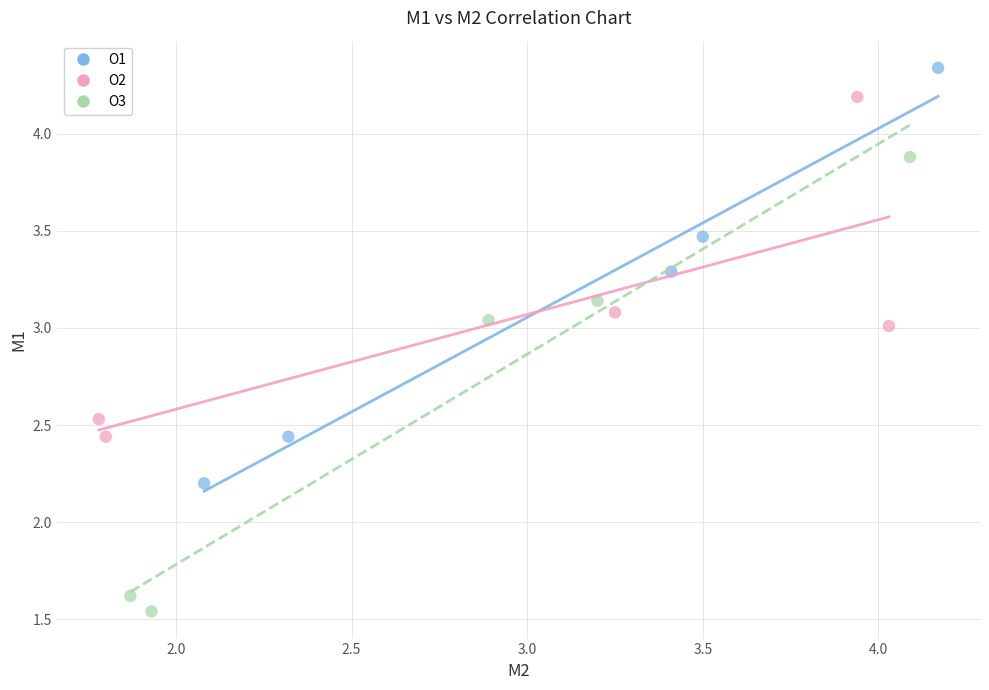

Which series reaches the maximum Y coordinate?

O1